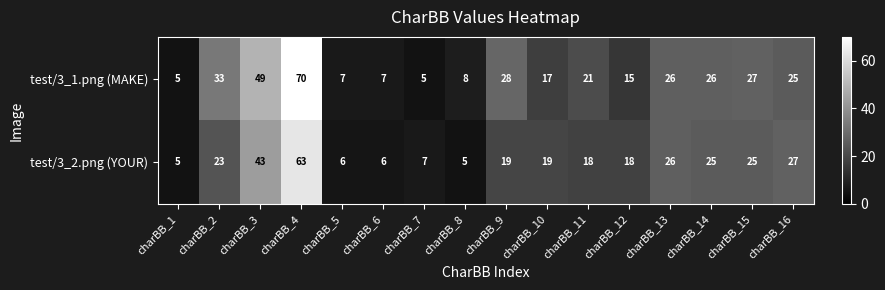

The value of test/3_2.png (YOUR) at charBB_3 is 43. True or false?

True